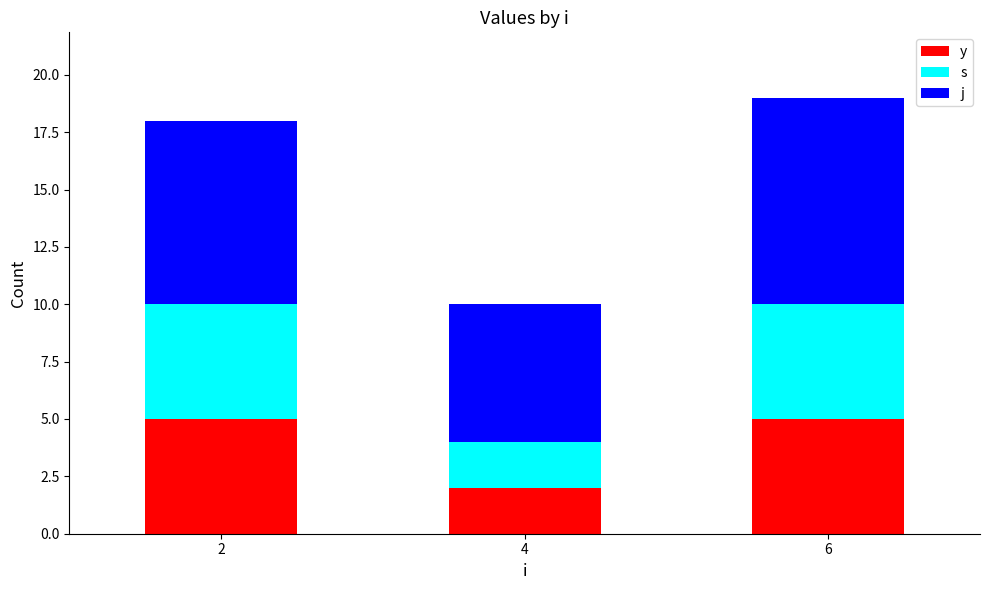

List the labels in order of j value, smallest first.

4, 2, 6